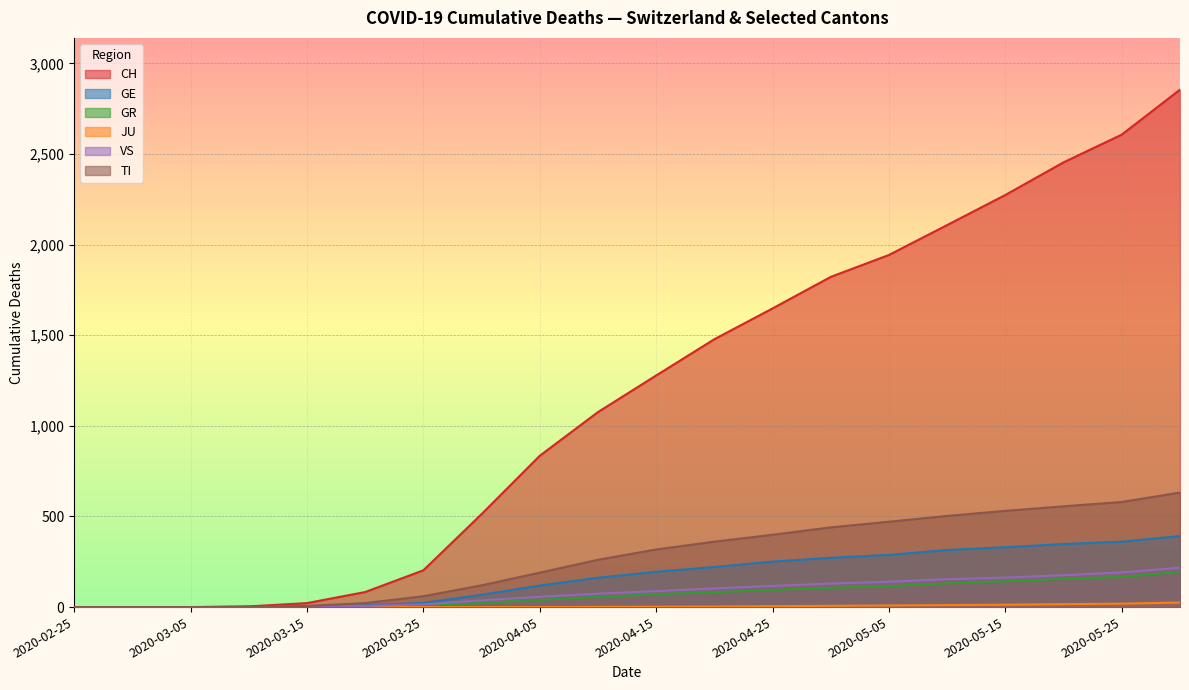

What is the difference between the JU values at 2020-03-10 and 2020-04-30?

7